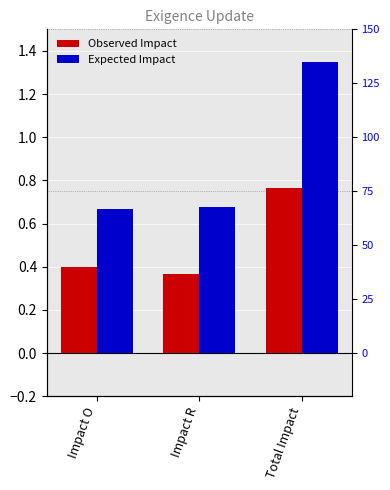

What is the highest value of the Expected Impact series?

1.3